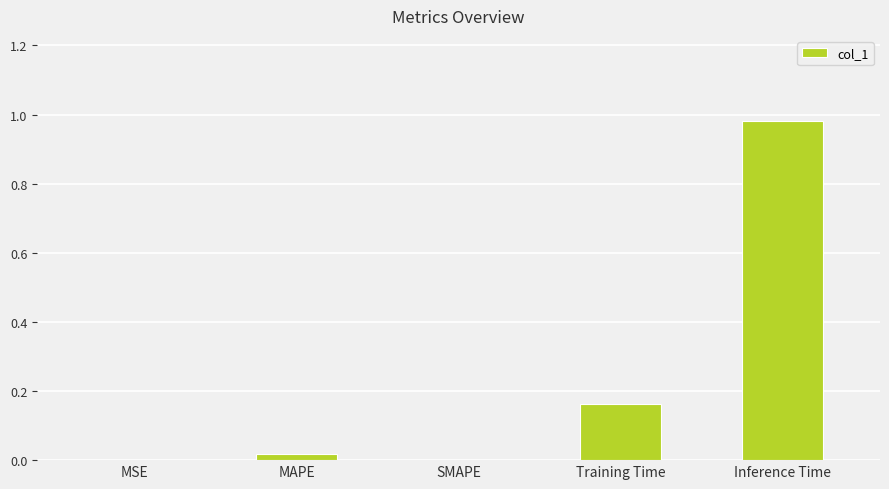

The value at SMAPE is 0.0. True or false?

True